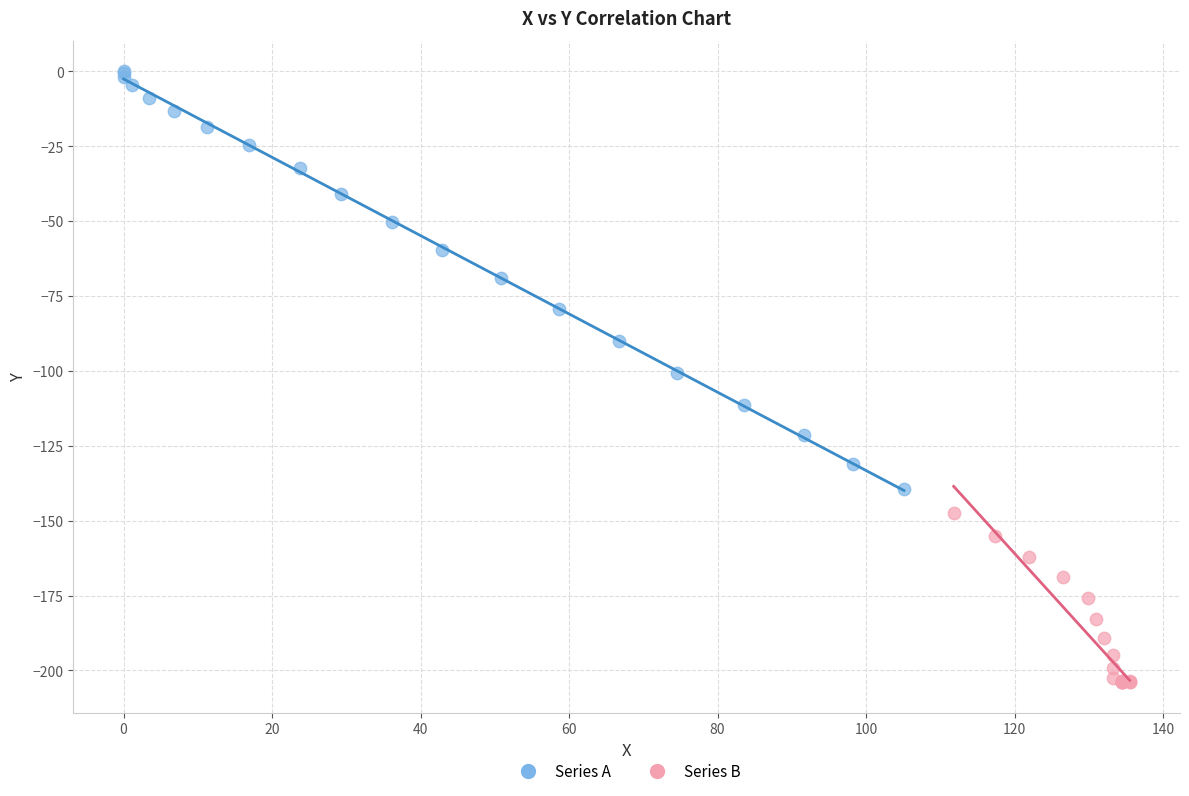

Which series contains the highest Y value?

Series A